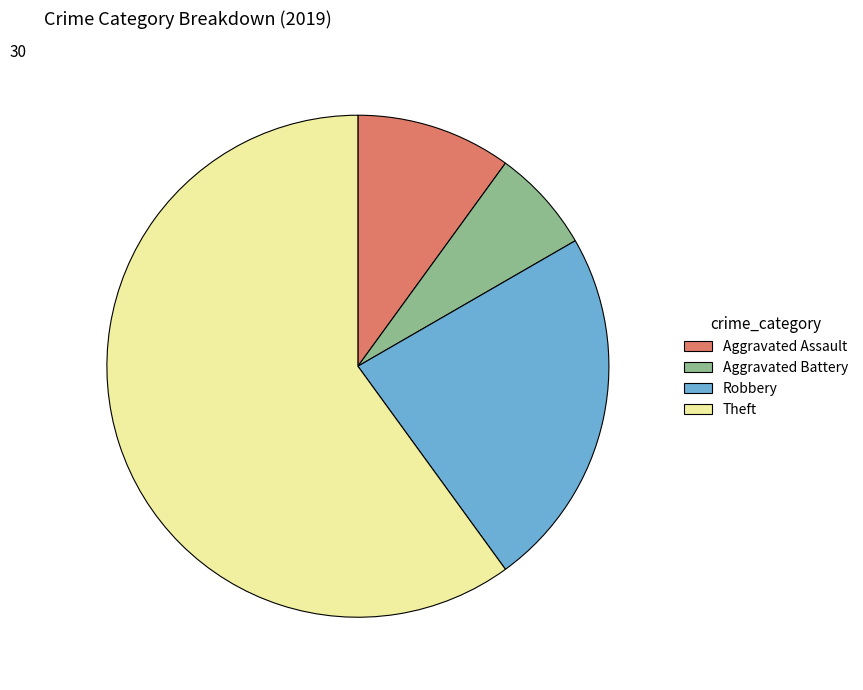

Is the sum of Aggravated Battery and Theft greater than half?

Yes